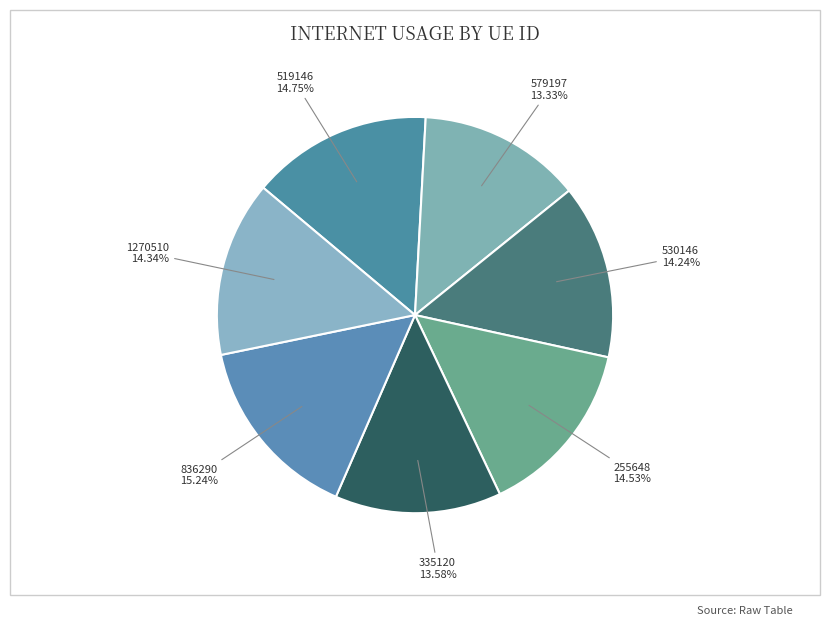

Does any single category account for the majority?

No